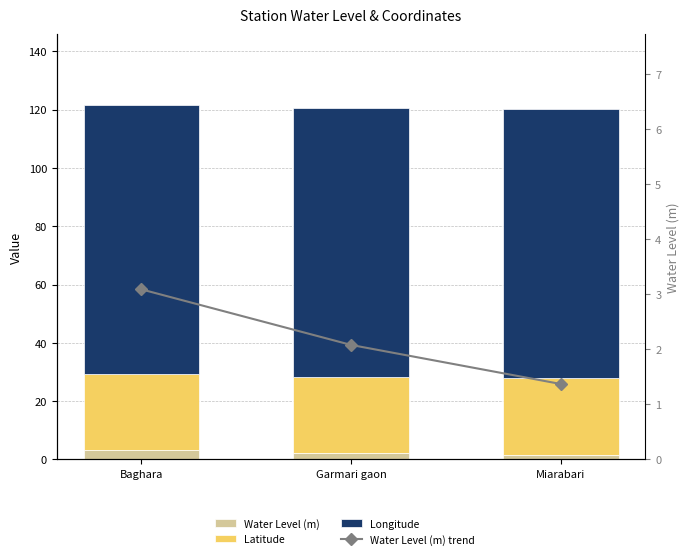

At how many categories does at least one series exceed 72?

3